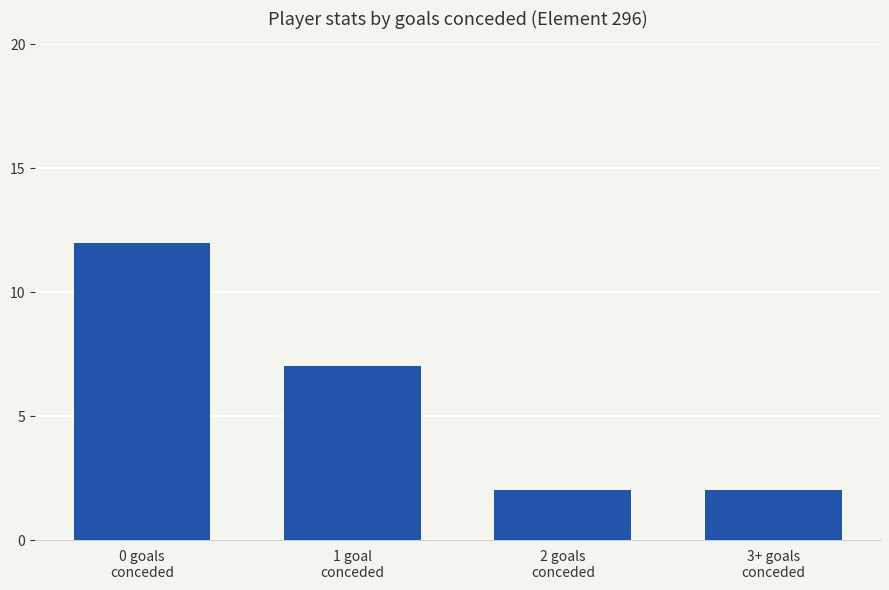

What is the label of the 3rd bar from the right?

1 goal
conceded